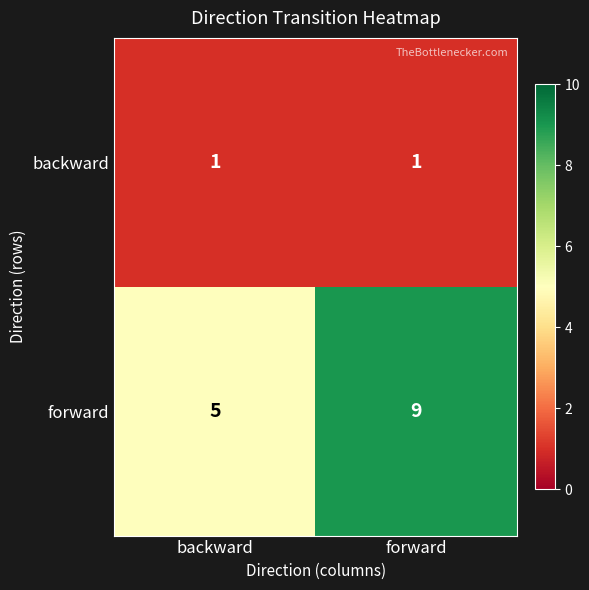

What is the maximum value shown in the chart?

9